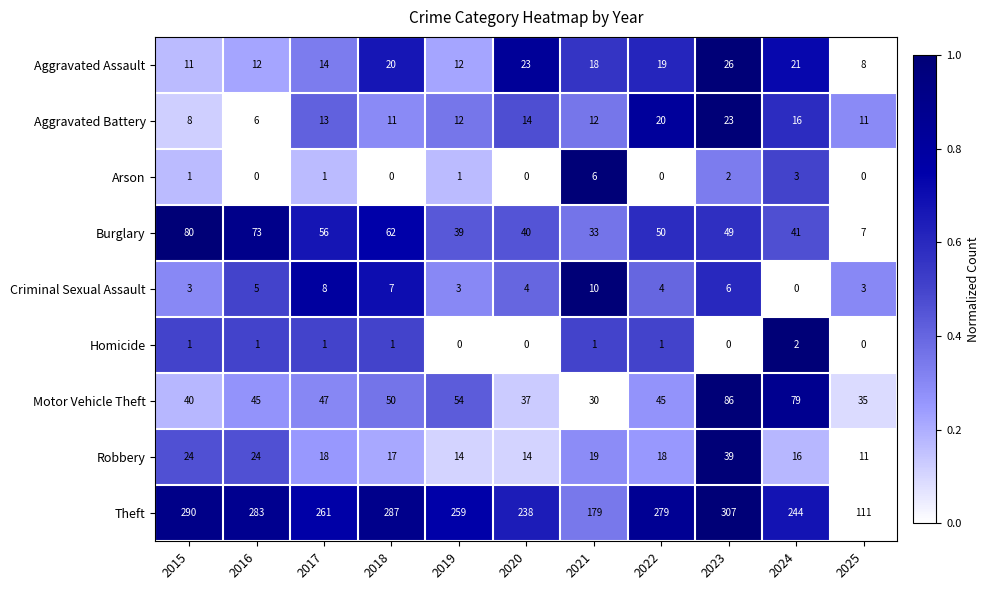

Is it true that Robbery equals 24 at 2016?

True